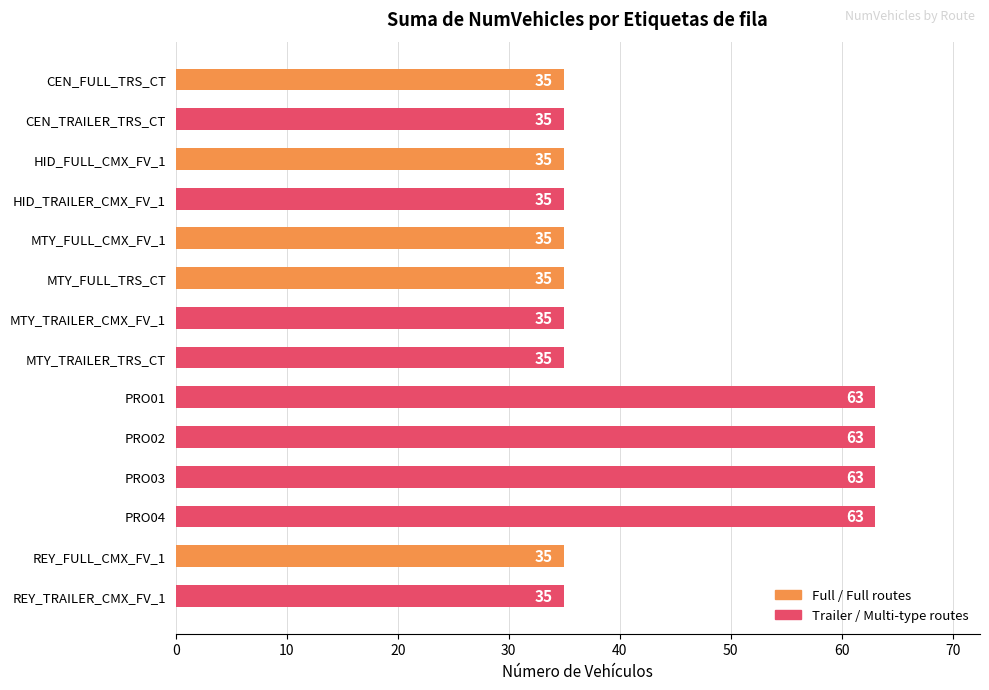

What position from the top is PRO04?

12